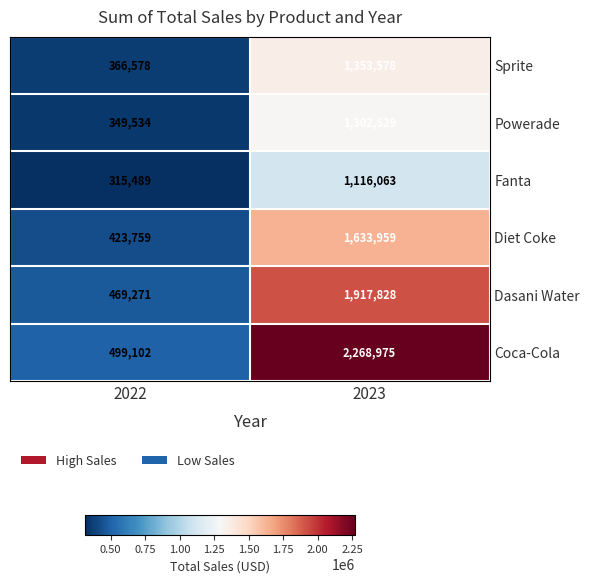

Which category has the lowest value in the Diet Coke series?

2022